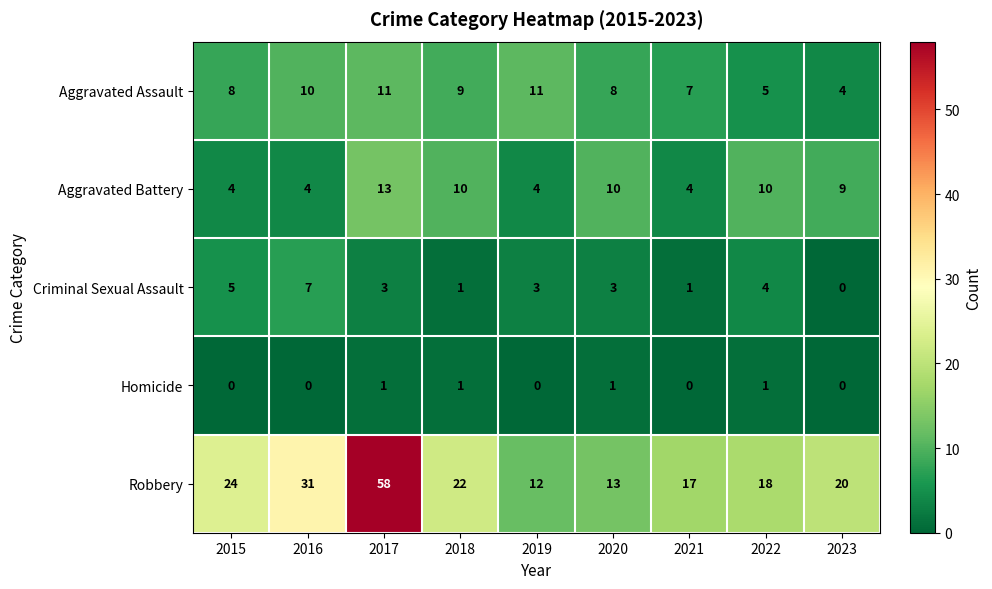

The Criminal Sexual Assault series shows 1 at 2018. True or false?

True